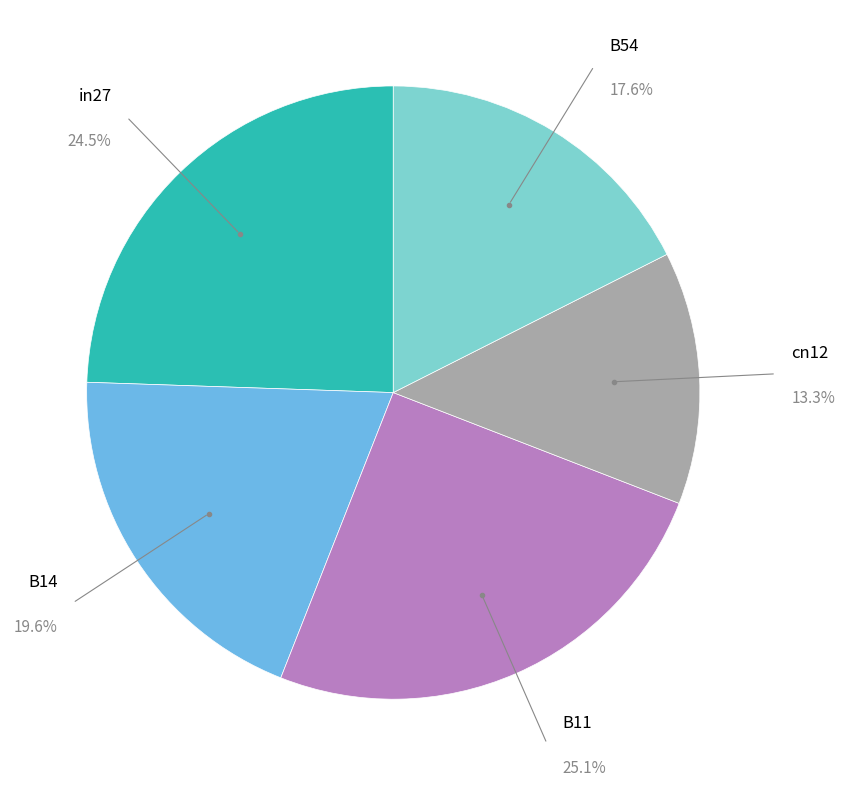

Does any single category account for the majority?

No